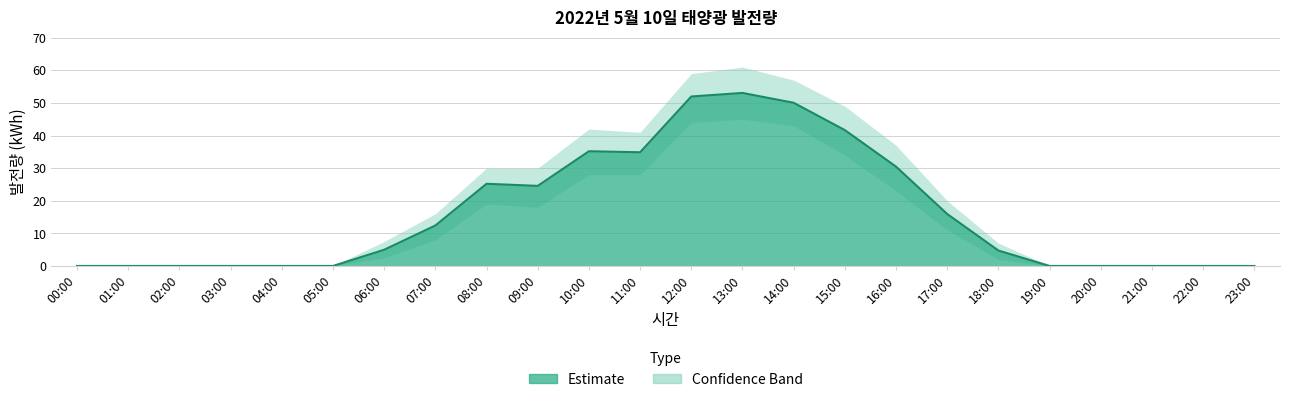

Is it true that 발전량_lower equals 10.5 at 14:00?

False